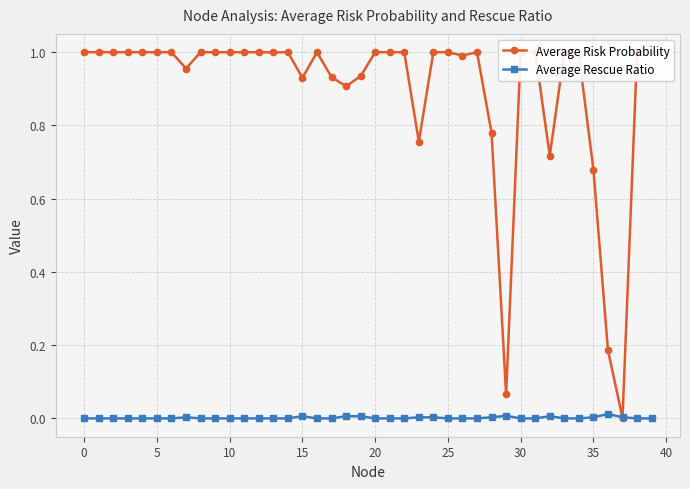

Which series has the largest range (max minus min)?

Average Risk Probability